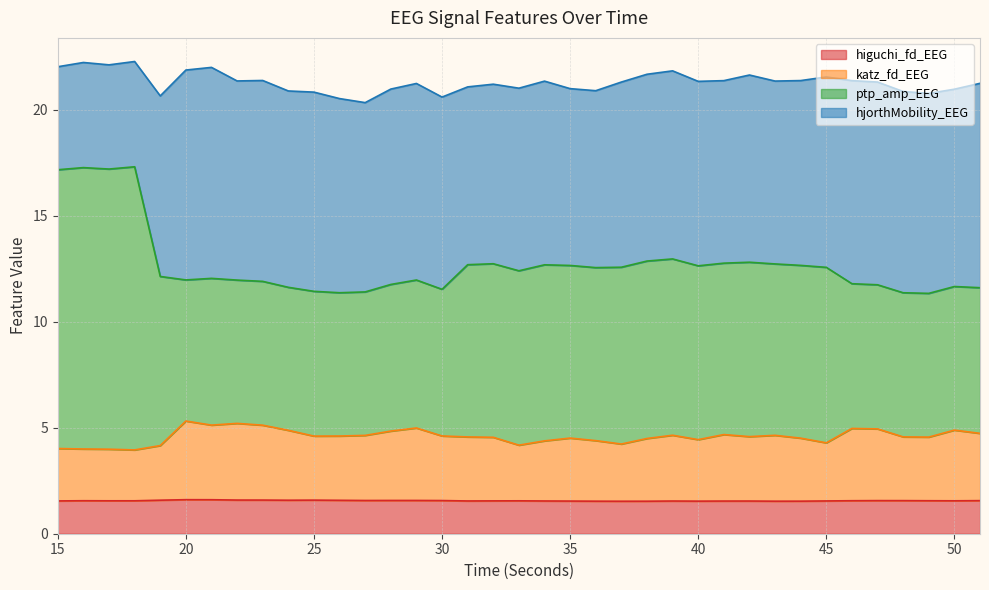

List the labels in order of higuchi_fd_EEG value, smallest first.

37, 38, 43, 36, 44, 40, 35, 41, 42, 39, 34, 31, 45, 15, 32, 33, 50, 17, 18, 16, 49, 46, 51, 48, 47, 30, 27, 29, 28, 26, 24, 19, 25, 23, 22, 21, 20